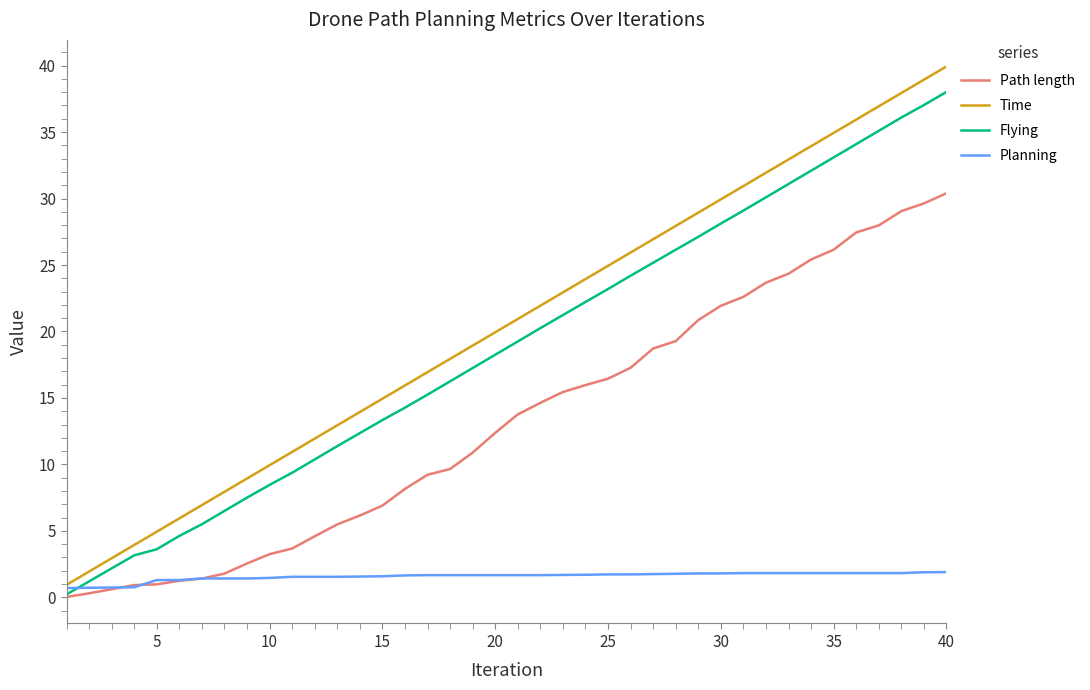

What is the maximum value shown in the chart?

39.9